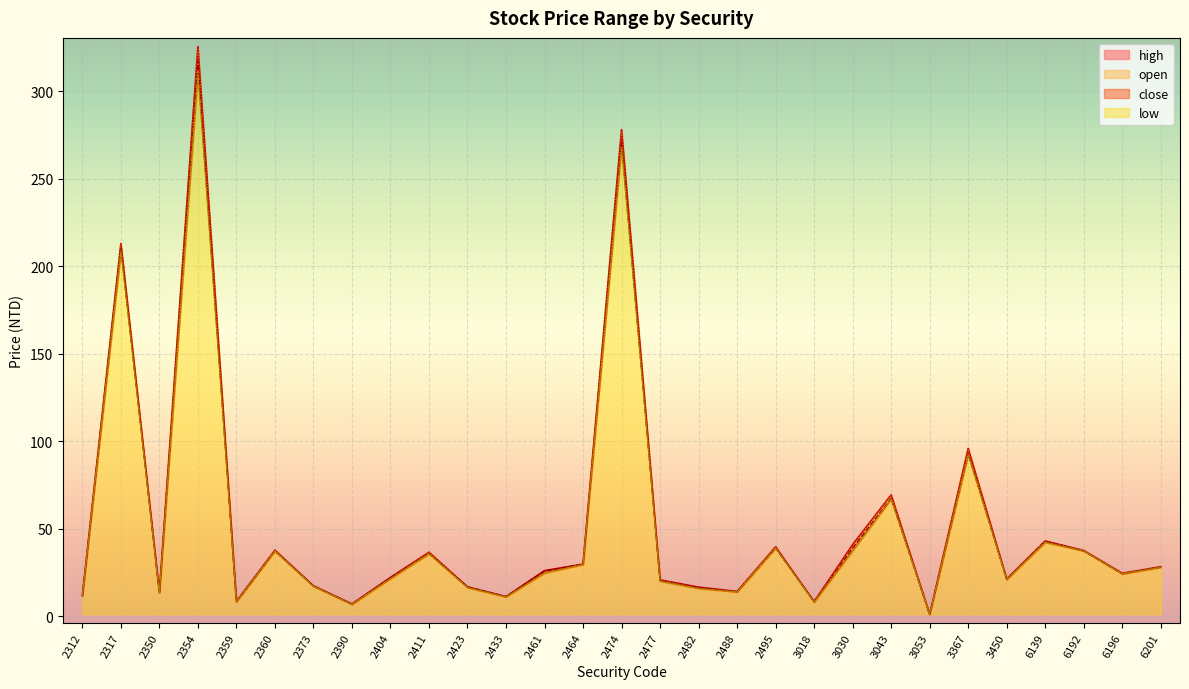

Does the chart display data point markers on the line(s)?

No